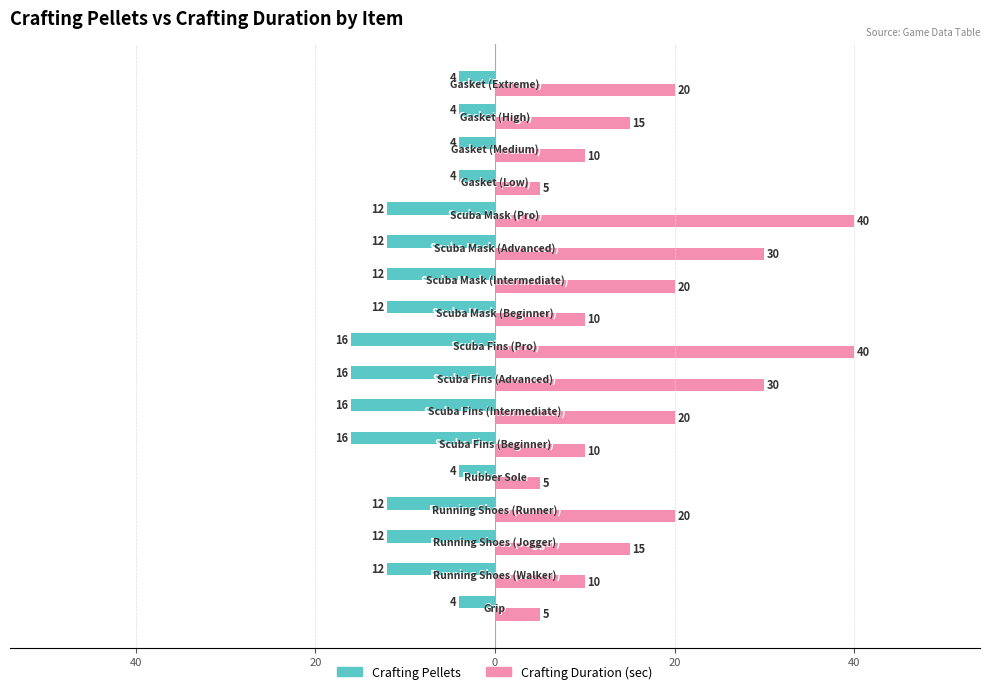

What are all the series names shown in the legend?

Crafting Pellets, Crafting Duration (sec)